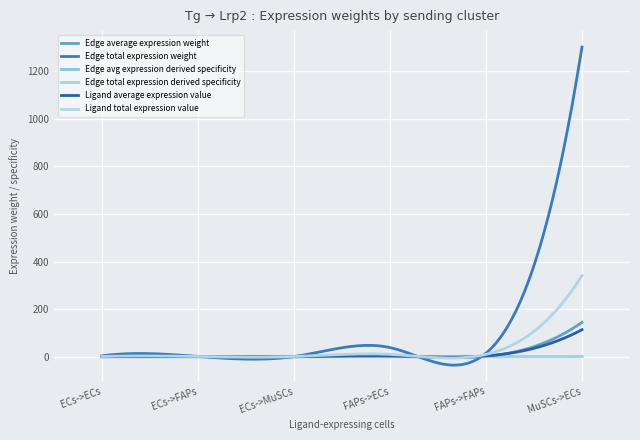

Reading left to right, what are all the values shown in this chart?

Edge average expression weight: 1=0.4	1=0.2	1=0.1	1=4.3	1=1.7	3=144.6
Edge total expression weight: 1=3.8	1=1.5	1=0.8	1=38.7	1=15.0	3=1301.1
Edge avg expression derived specificity: 1=0.0	1=0.0	1=0.0	1=0.0	1=0.0	3=0.6
Edge total expression derived specificity: 1=0.0	1=0.0	1=0.0	1=0.0	1=0.0	3=0.6
Ligand average expression value: 1=0.3	1=0.3	1=0.3	1=3.4	1=3.4	3=113.7
Ligand total expression value: 1=1.0	1=1.0	1=1.0	1=10.1	1=10.1	3=341.0